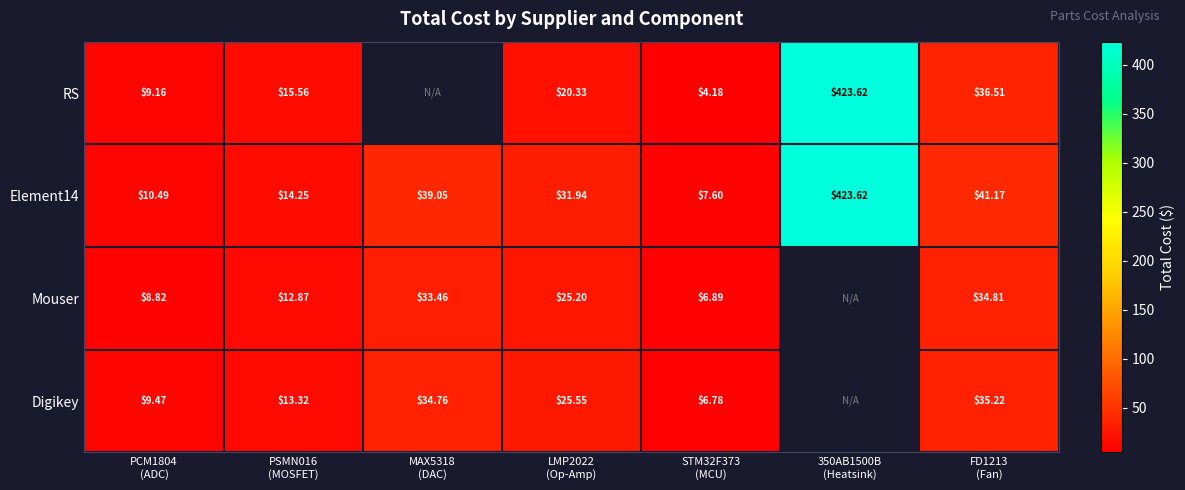

At which category is the sum across all series the highest?

350AB1500B
(Heatsink)